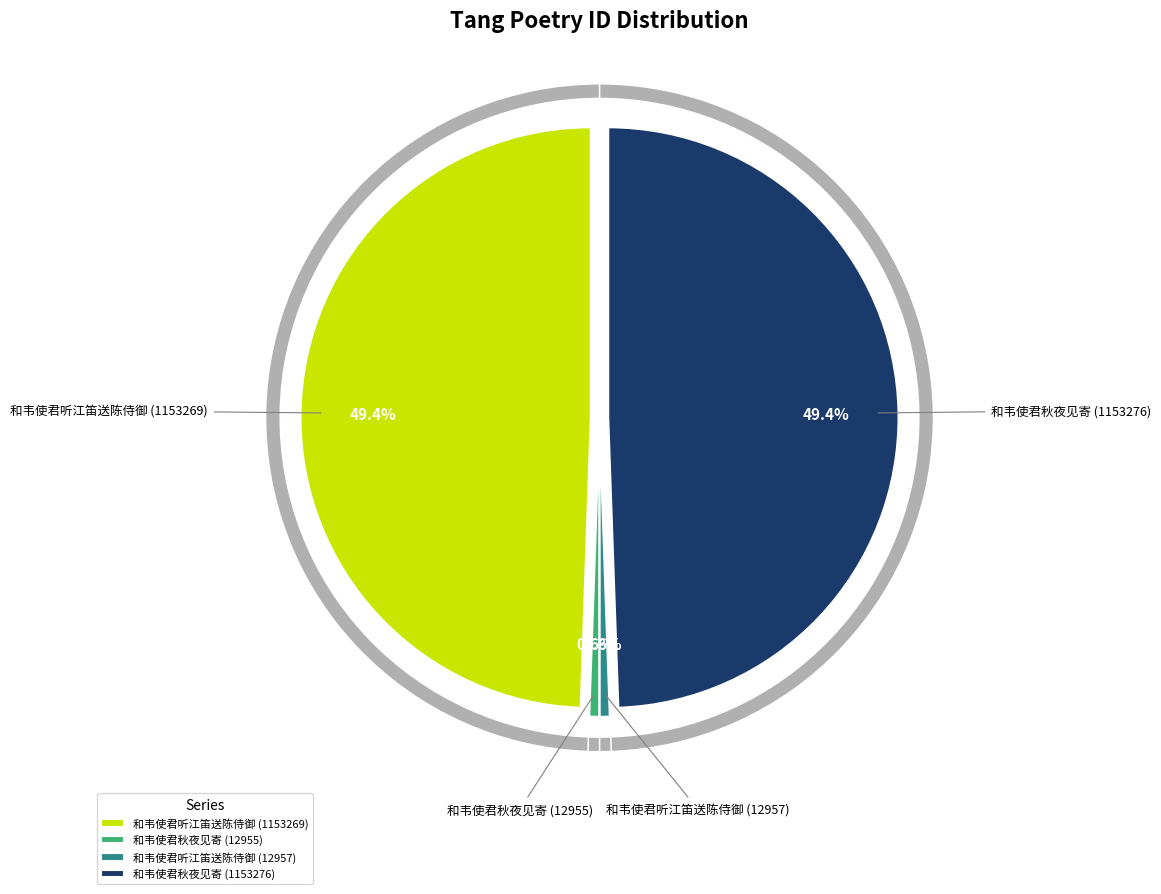

Which category has the smallest portion of the pie?

和韦使君秋夜见寄 (12955)